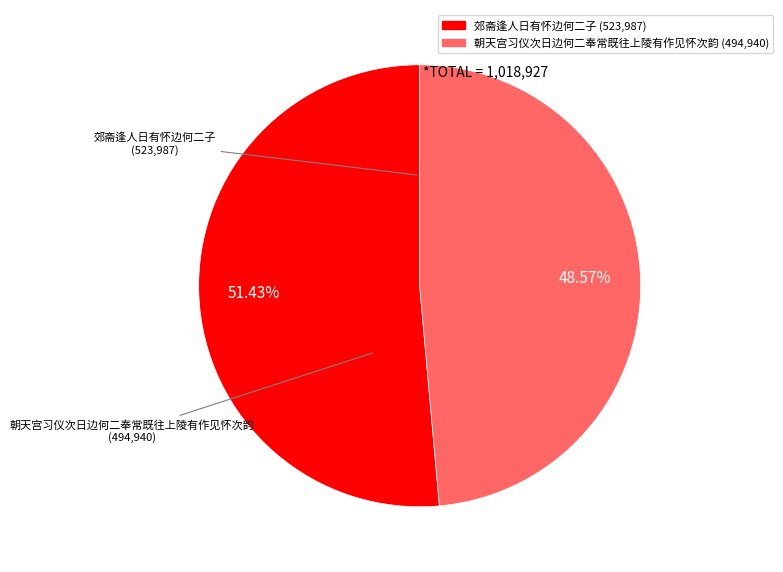

Approximately how many times larger is the value at 郊斋逢人日有怀边何二子 compared to 朝天宫习仪次日边何二奉常既往上陵有作见怀次韵?

1.1